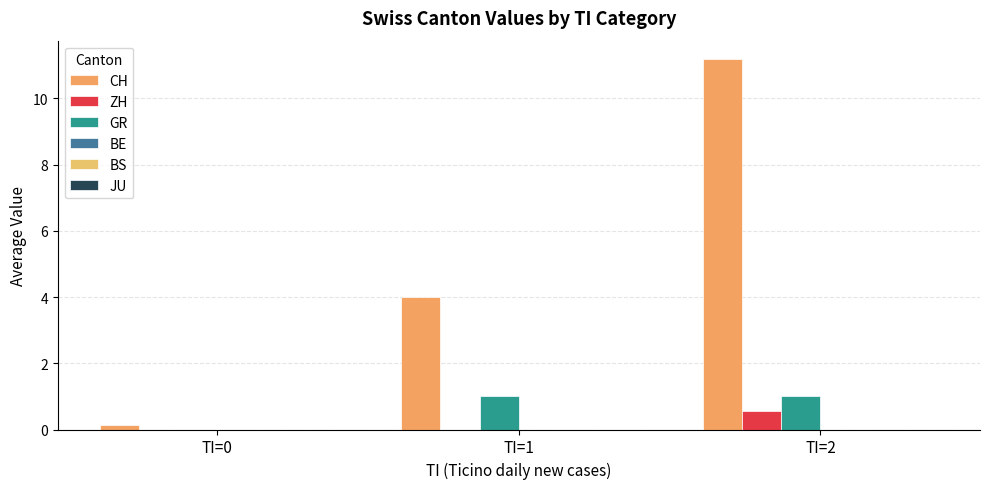

At how many categories does at least one series exceed 6?

1